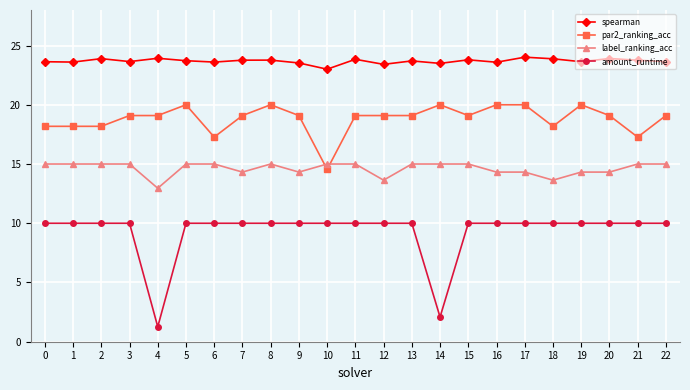

Which category has the lowest value in the label_ranking_acc series?

4